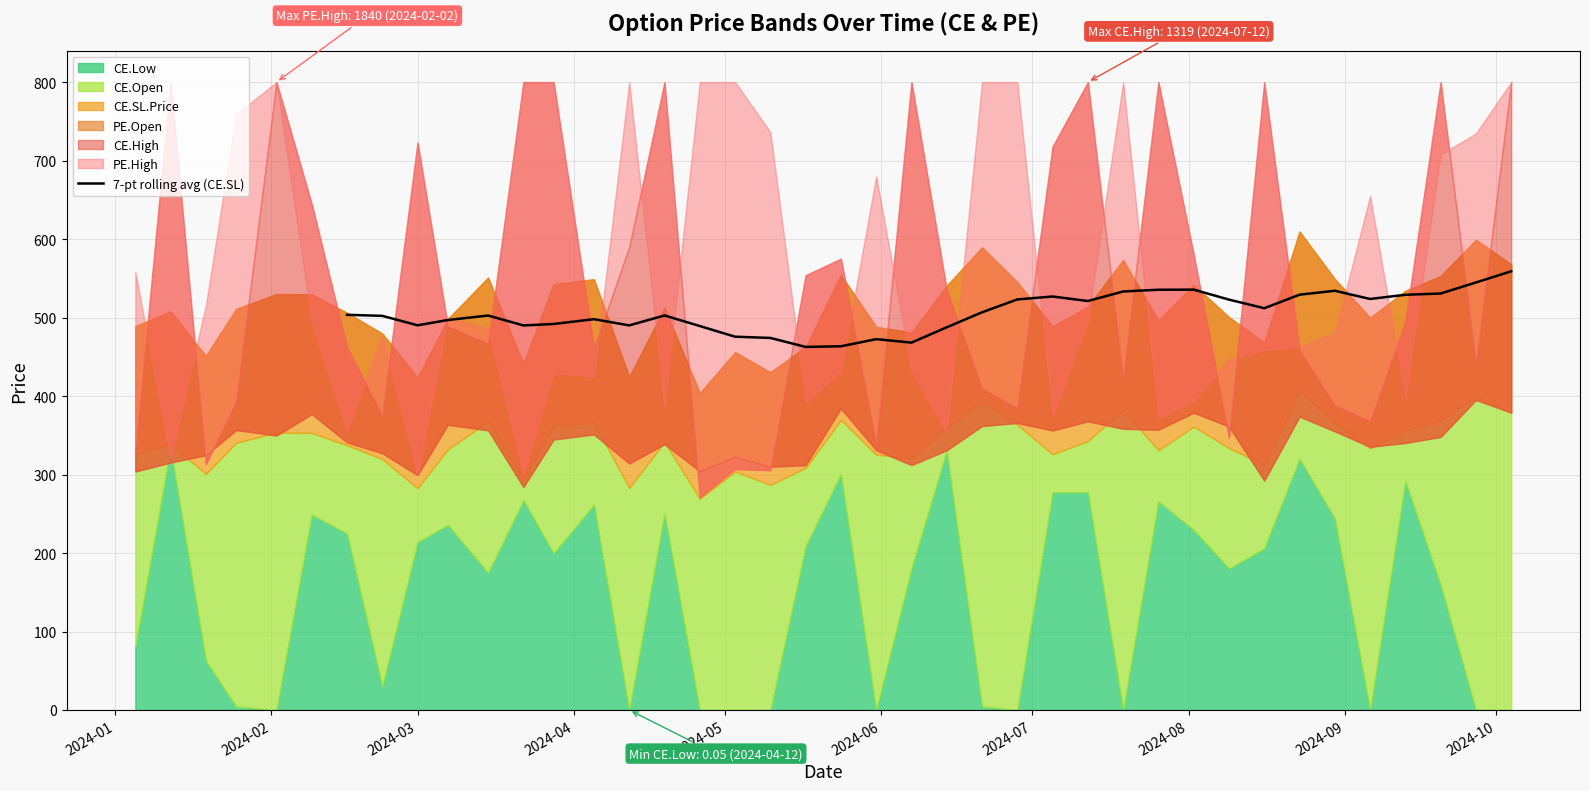

Where is the first local minimum?

2024-03